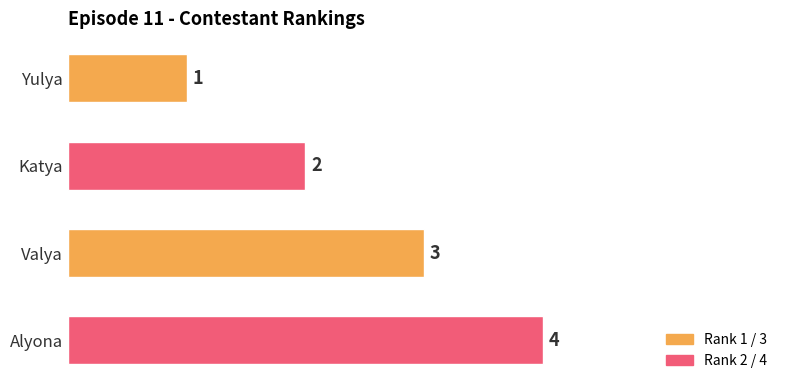

How many data points are less than 3?

2